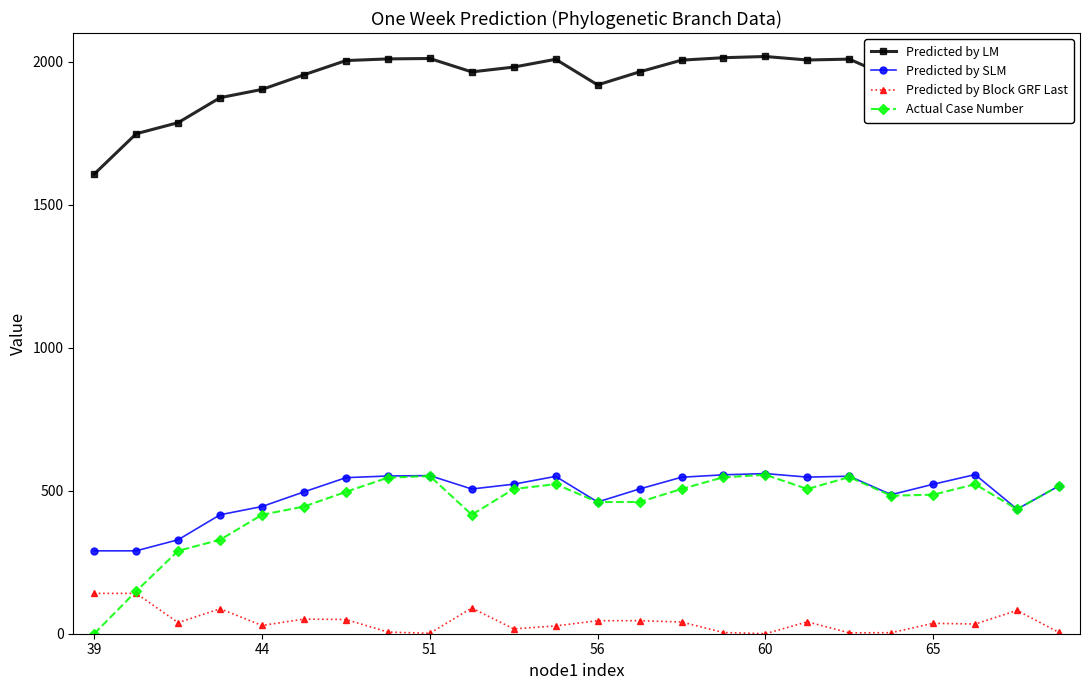

Which series has the largest total across all categories?

Predicted by LM